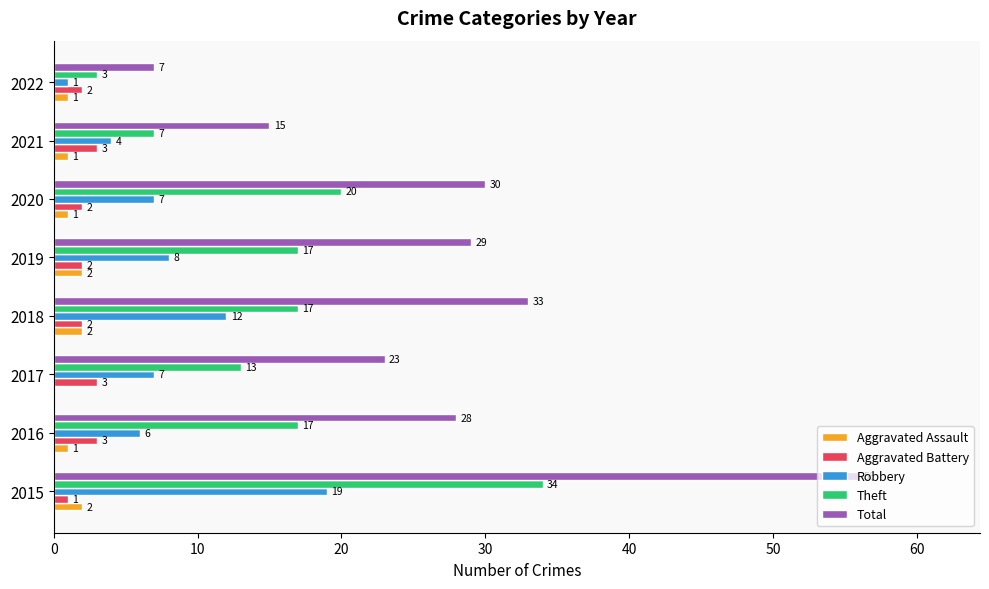

Between 2017 and 2021, which series saw the biggest shift?

Total